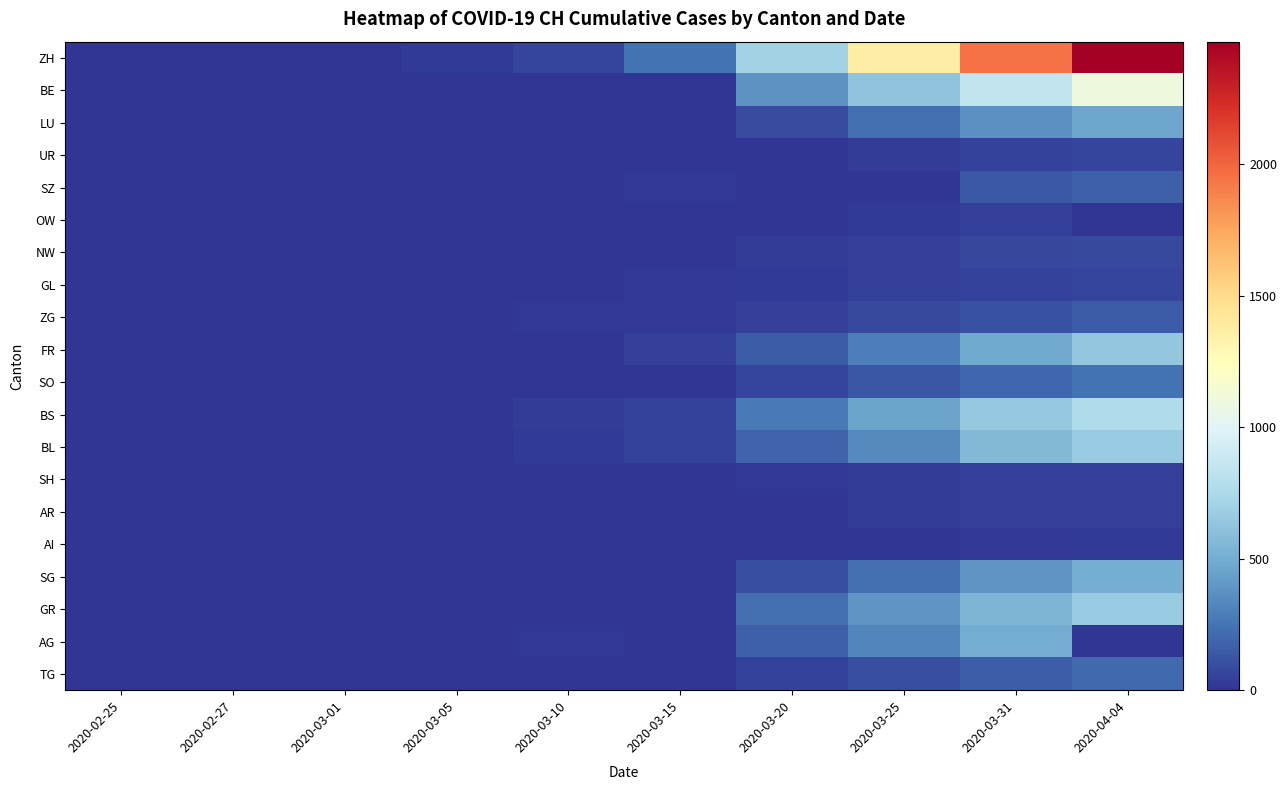

At 2020-03-20, list the series in order from largest to smallest.

ZH, BE, BS, GR, BL, AG, FR, SG, LU, SO, TG, ZG, NW, GL, SH, UR, SZ, OW, AR, AI